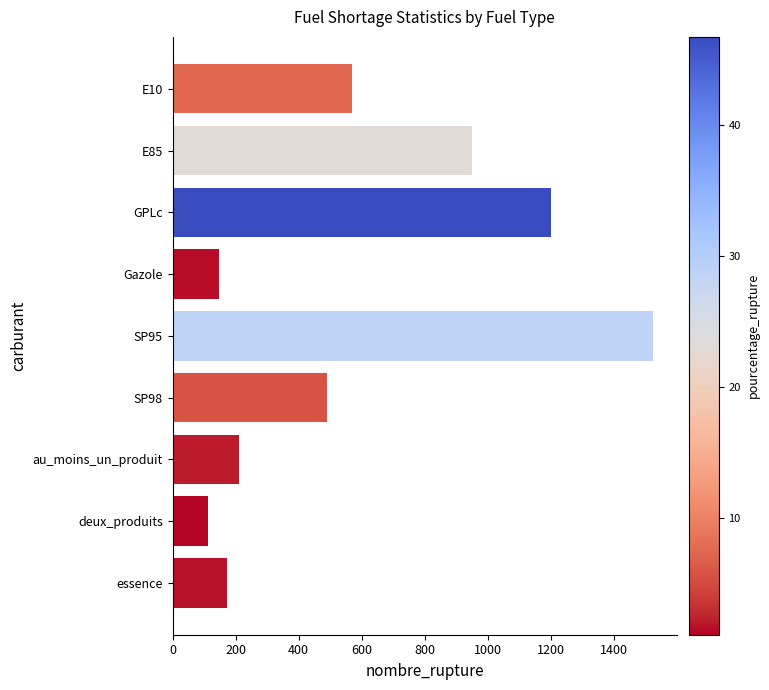

Which label corresponds to the largest value in the chart?

SP95